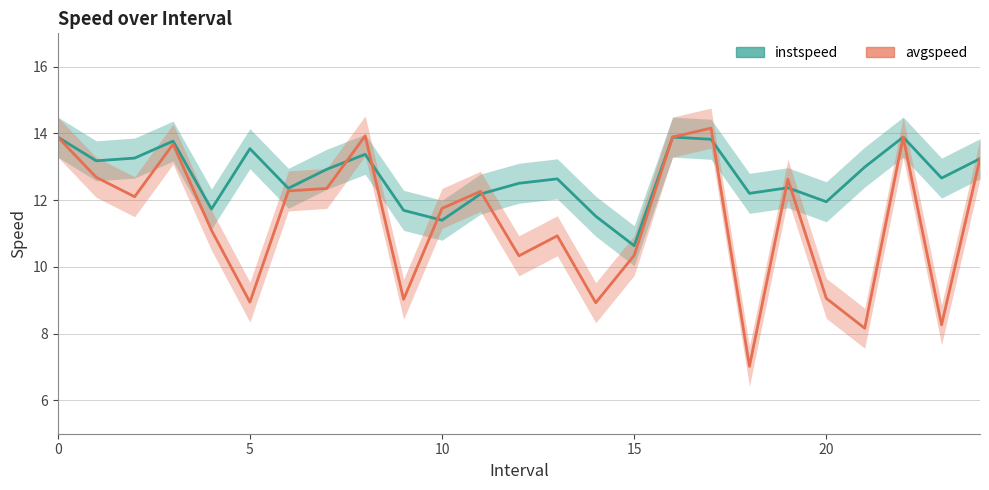

At 11, list the series in order from largest to smallest.

avgspeed, instspeed